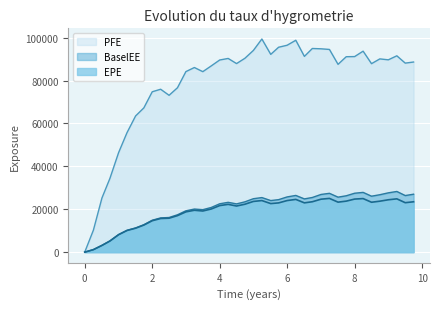

Which series changed the most between 5.25063 and 8.99857?

PFE